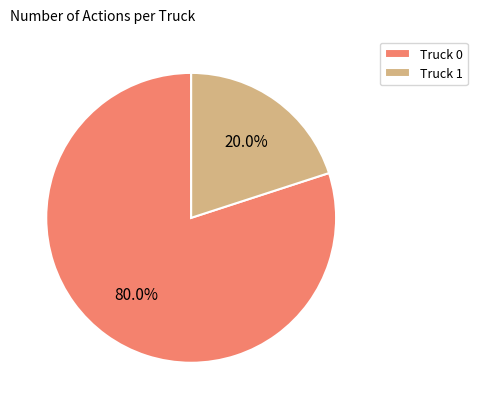

Rank the categories by value from highest to lowest.

Truck 0, Truck 1